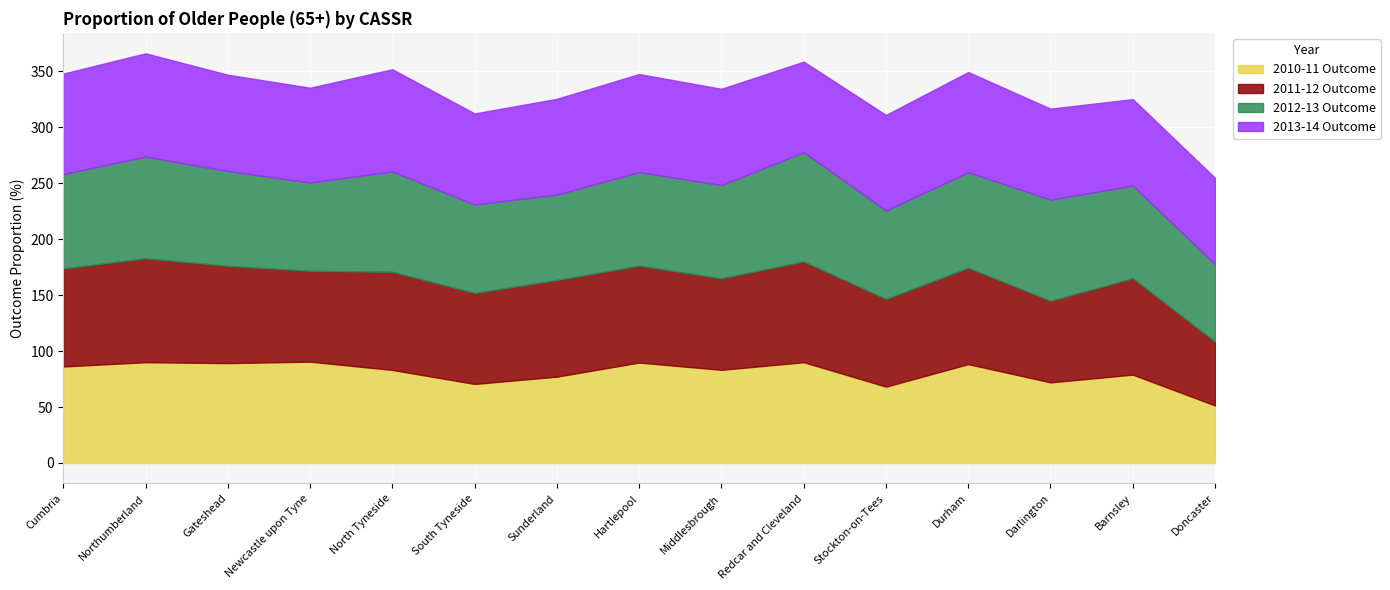

True or false: 2013-14 Outcome and 2012-13 Outcome cross at least once.

True